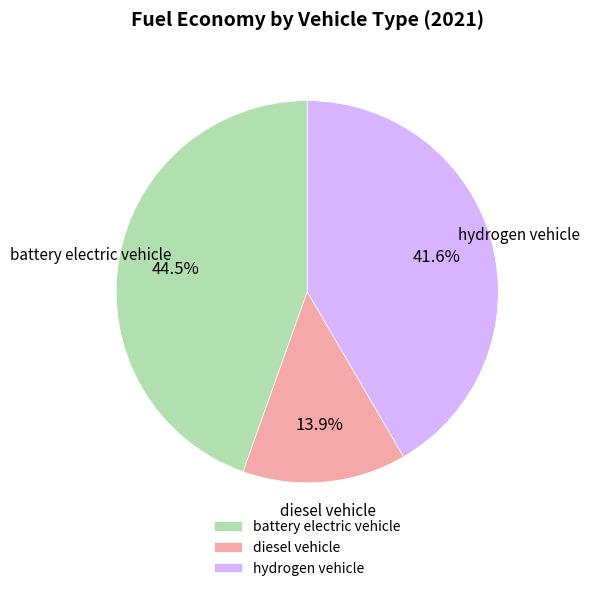

To the nearest percent, what is the difference between the battery electric vehicle and hydrogen vehicle slice percentages?

3%